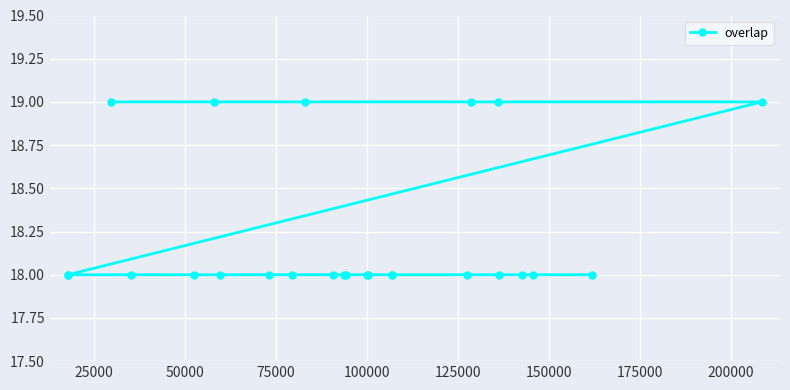

What is the sum of all values?

456